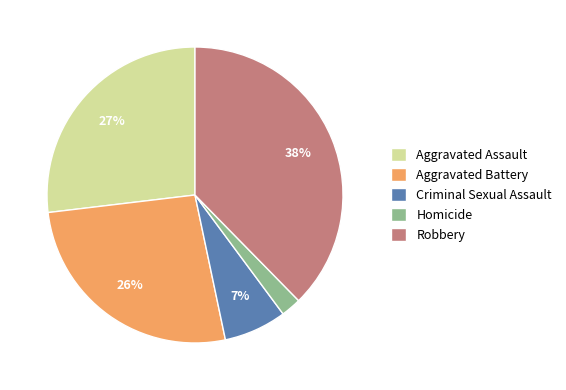

Is there a majority slice in this chart?

No